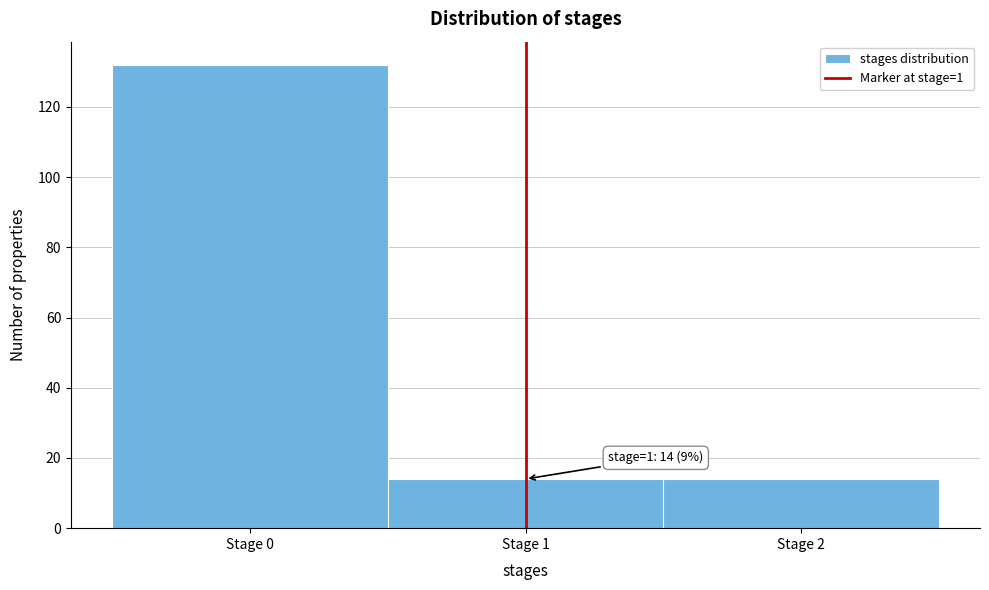

Which range on the x-axis has the tallest bar?

-0.5 to 0.5